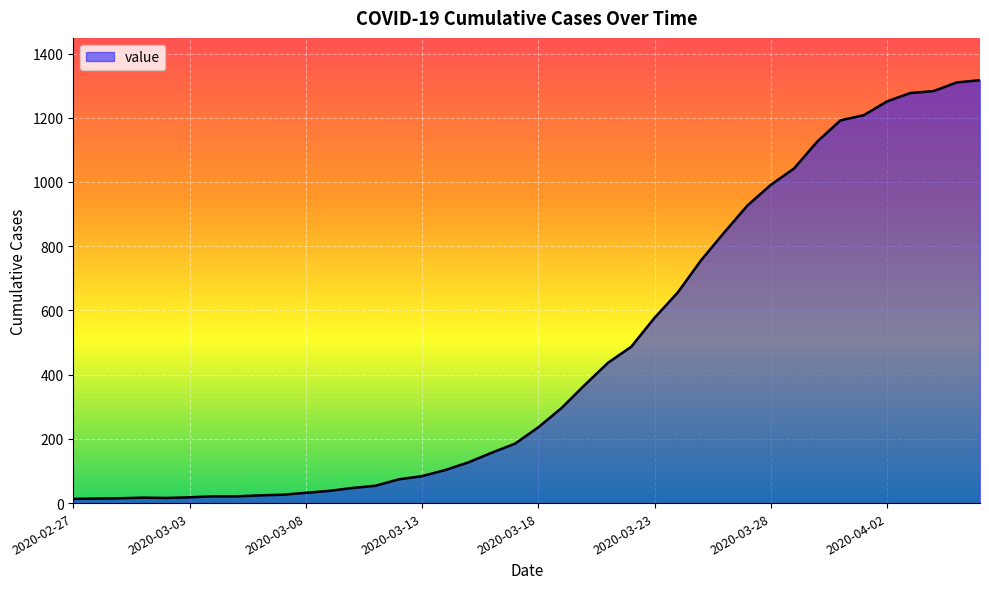

What is the difference between the maximum and minimum values?

1304